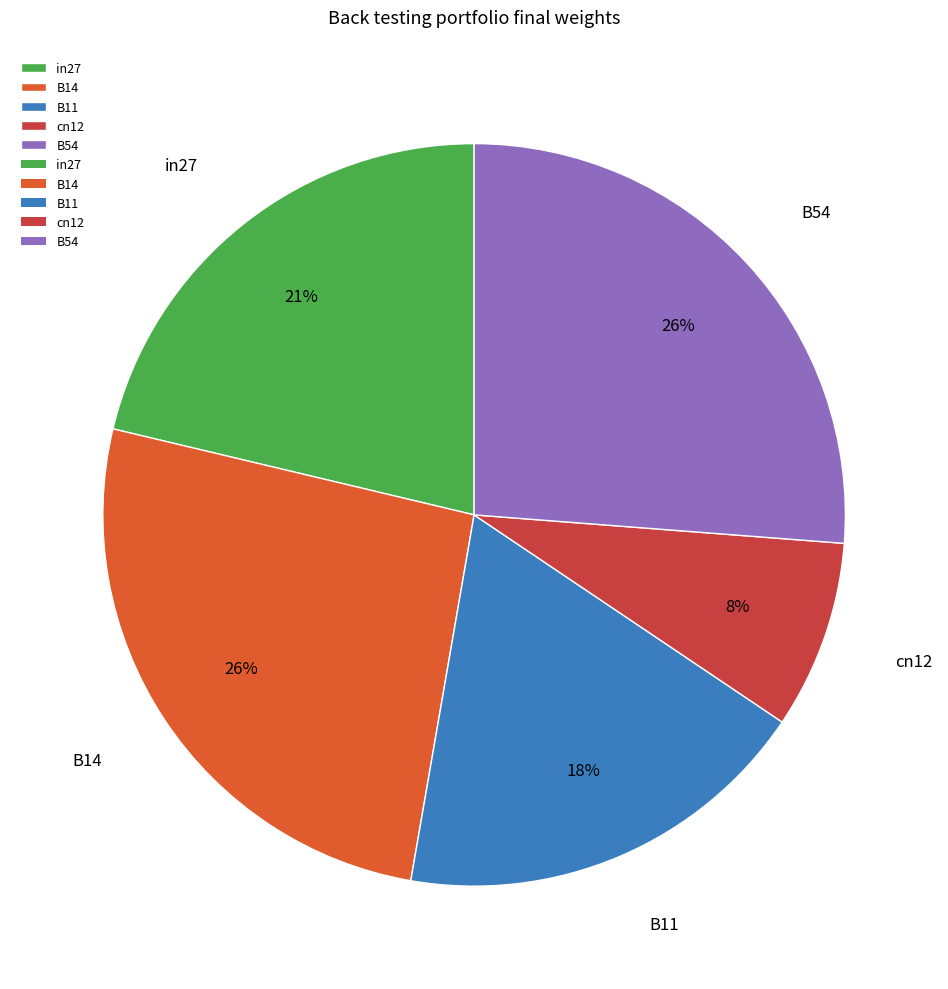

Combined, do cn12 and B14 account for over 50%?

No